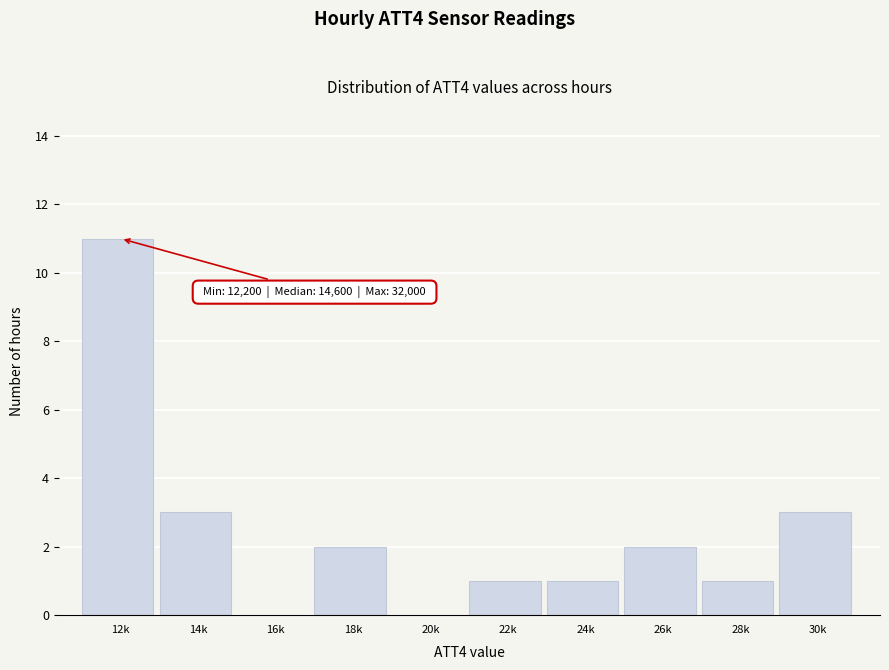

Reading left to right, transcribe all the data shown in this chart.

12k=11	14k=3	16k=0	18k=2	20k=0	22k=1	24k=1	26k=2	28k=1	30k=3